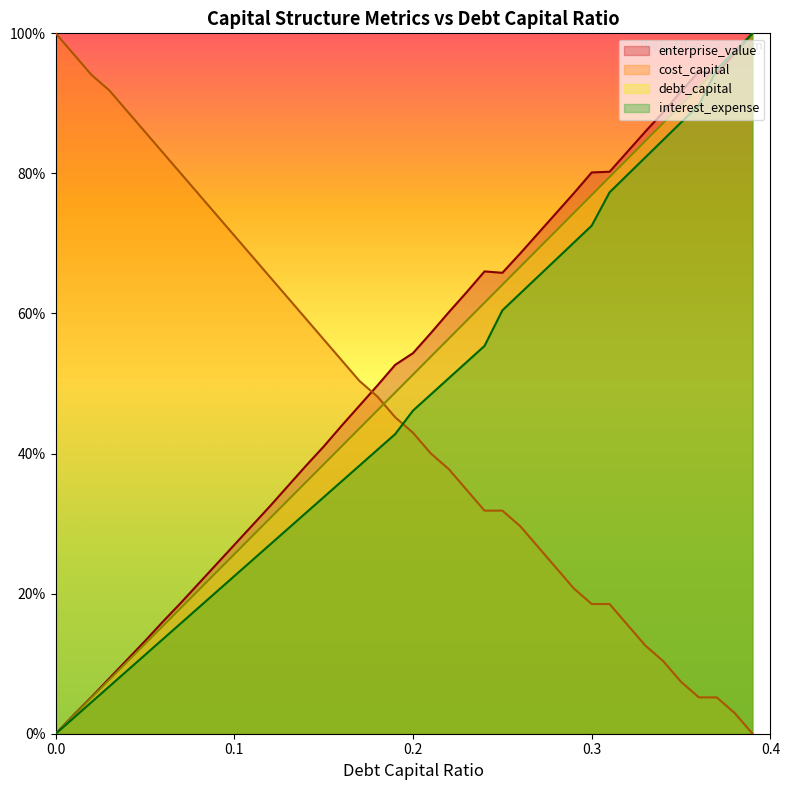

Which series ends up on top after the final intersection of enterprise_value and interest_expense?

interest_expense